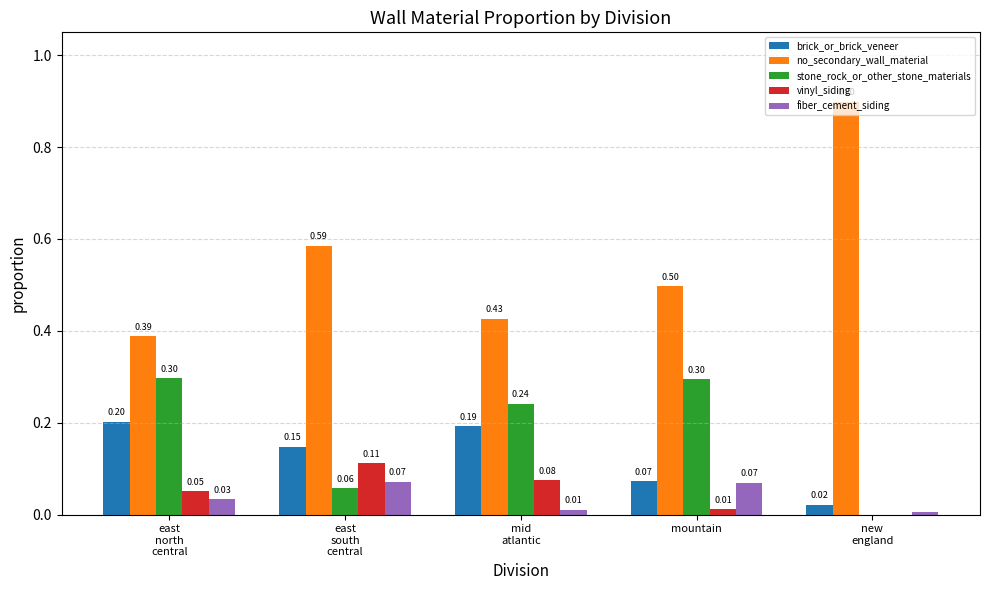

Count the number of data series in this chart.

5